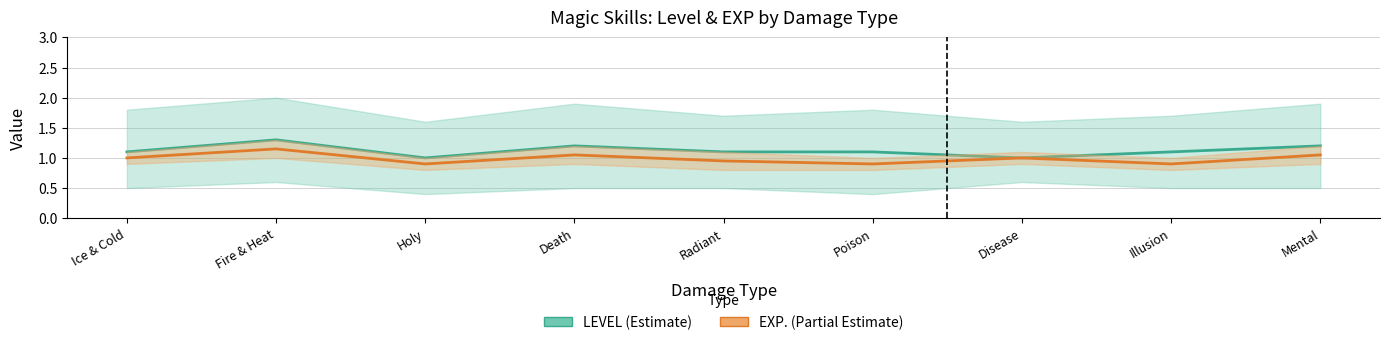

At which label is LEVEL closest to 1?

Holy